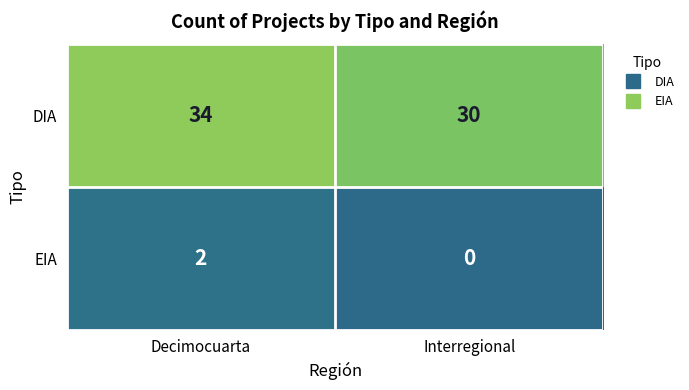

Reading right to left, transcribe all the data shown in this chart.

DIA: 30	34
EIA: 0	2